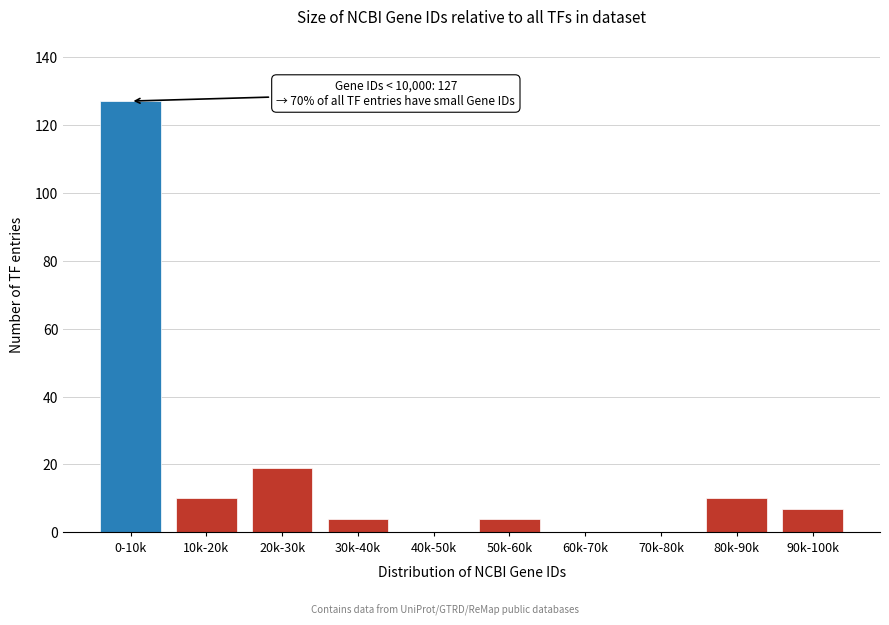

Reading left to right, list all the values displayed in this chart.

0-10k=127	10k-20k=10	20k-30k=19	30k-40k=4	40k-50k=0	50k-60k=4	60k-70k=0	70k-80k=0	80k-90k=10	90k-100k=7